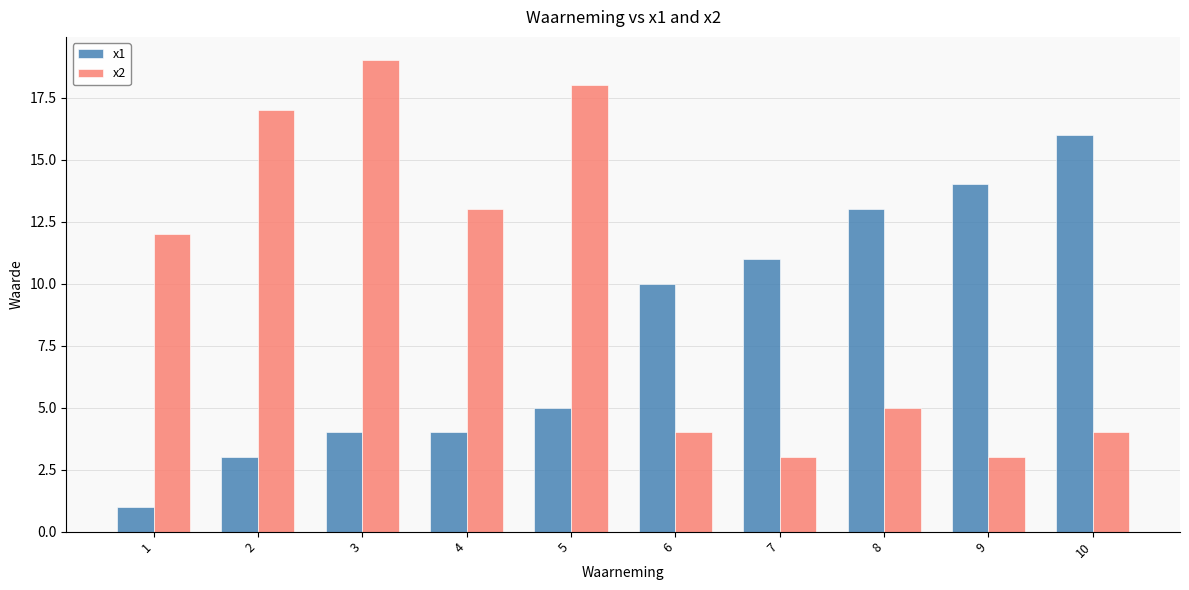

Reading right to left, transcribe all the data shown in this chart.

x1: 10=16	9=14	8=13	7=11	6=10	5=5	4=4	3=4	2=3	1=1
x2: 10=4	9=3	8=5	7=3	6=4	5=18	4=13	3=19	2=17	1=12